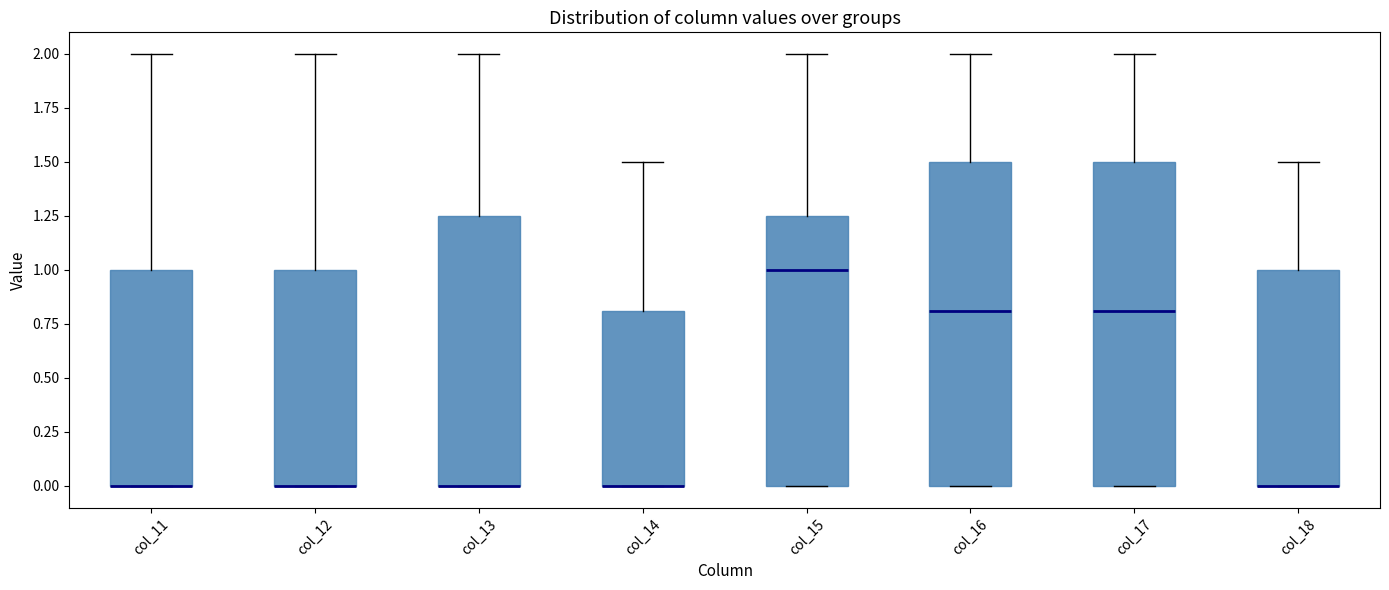

Where is the lower edge of the box for col_12 on the y-axis? The values are not printed on the chart, so give them approximately, as read against the axis.

0.00